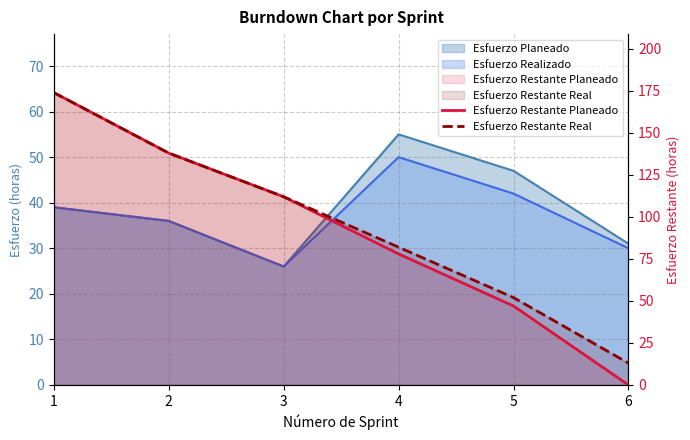

True or false: Esfuerzo Restante Planeado has a value of 117 at 1.

False